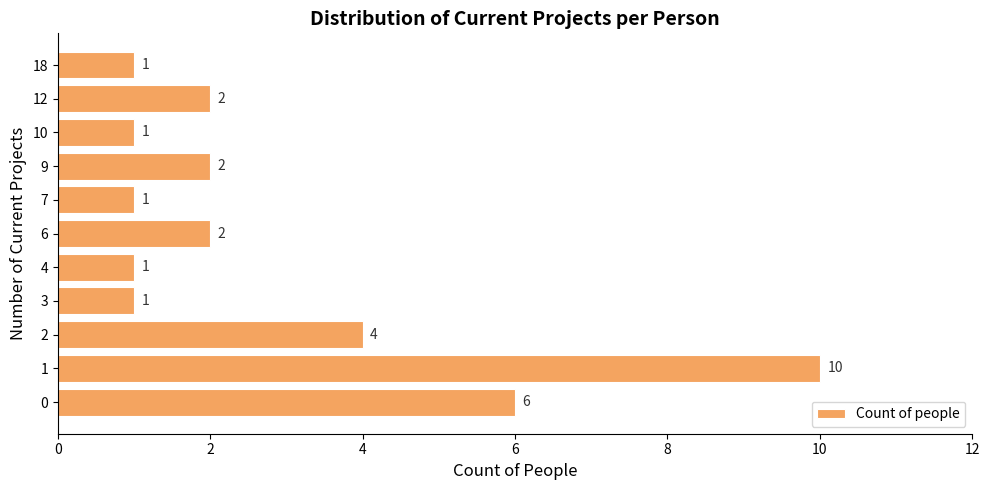

Approximately how many times larger is the value at 6 compared to 0?

0.3